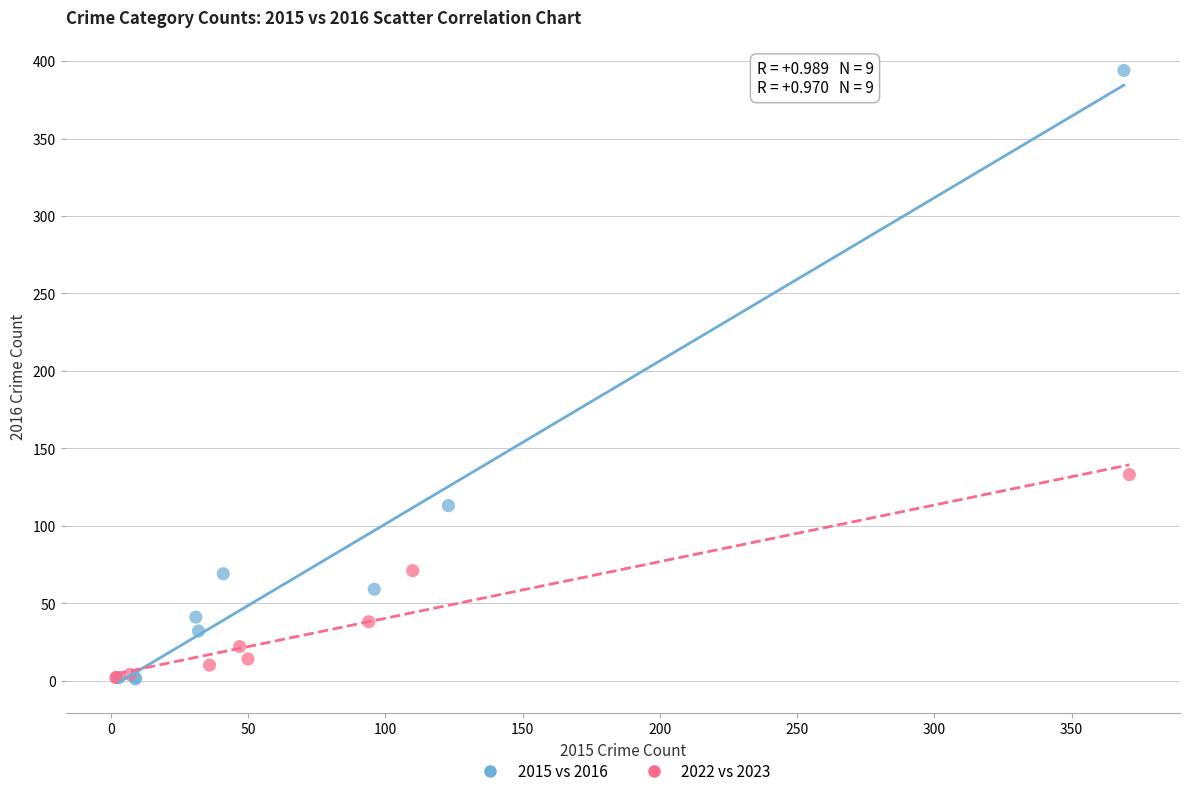

Which series reaches the maximum Y coordinate?

2015 vs 2016